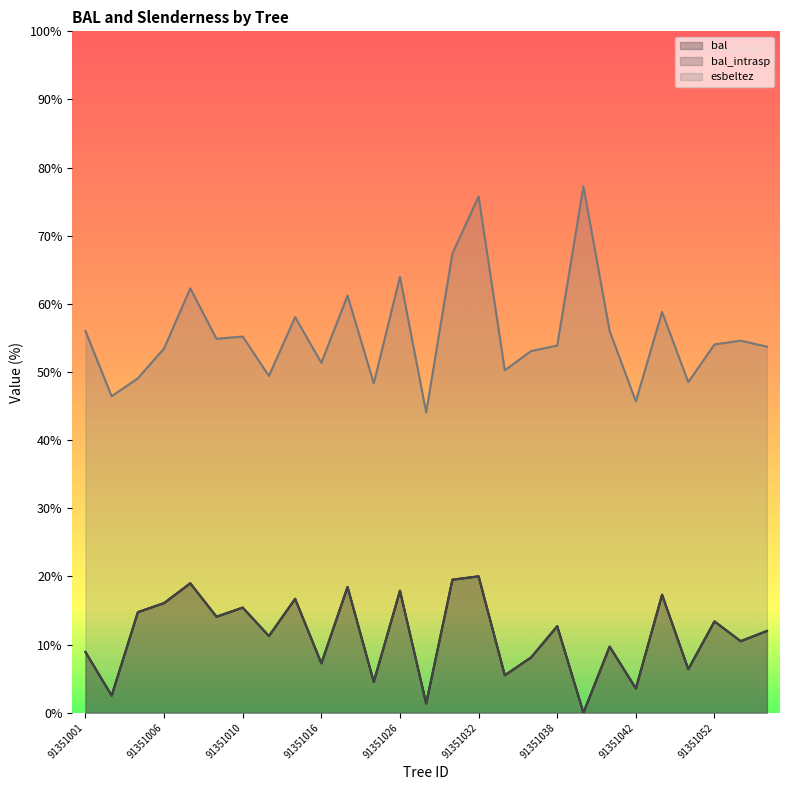

At which category is the sum across all series the highest?

91351032